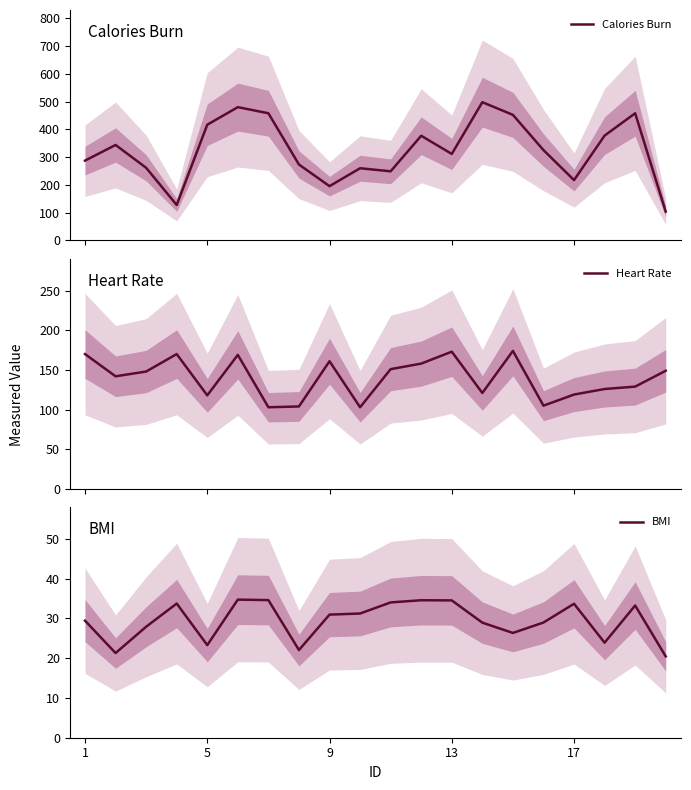

What is the lowest value of the Calories Burn series?

103.3